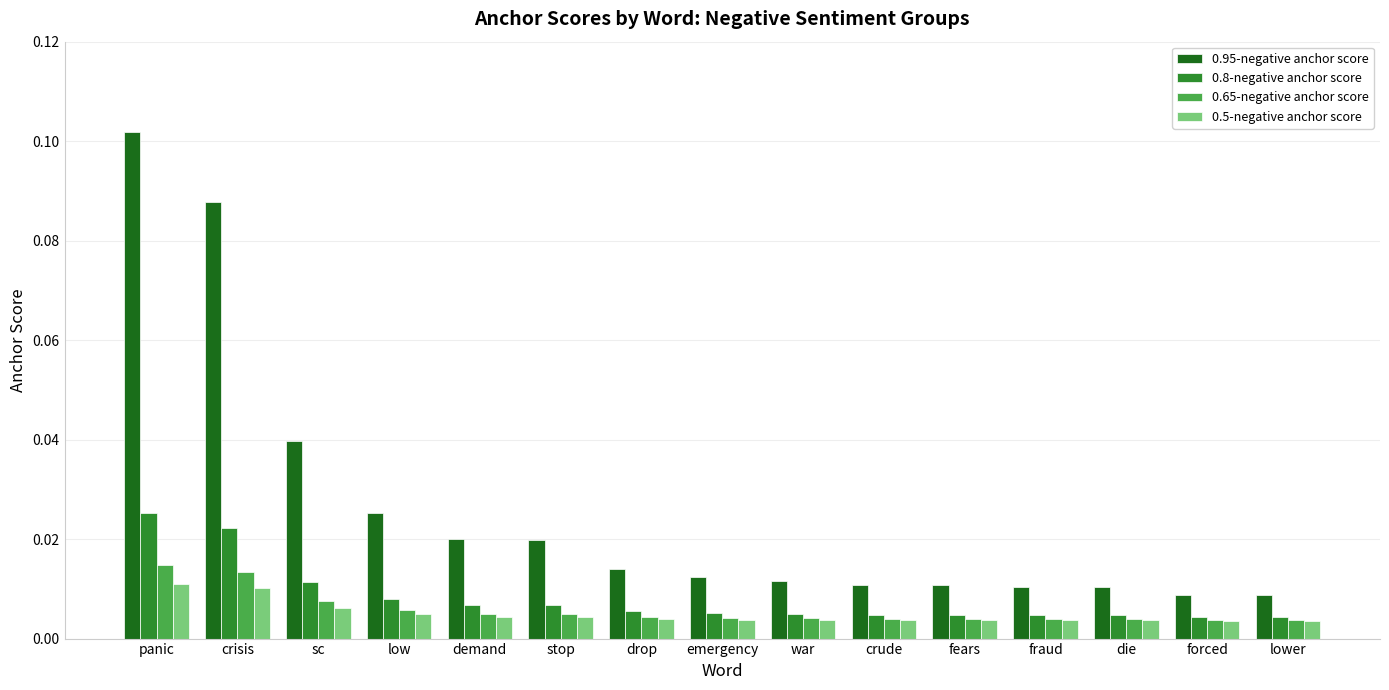

Which series has the largest total across all categories?

0.95-negative anchor score